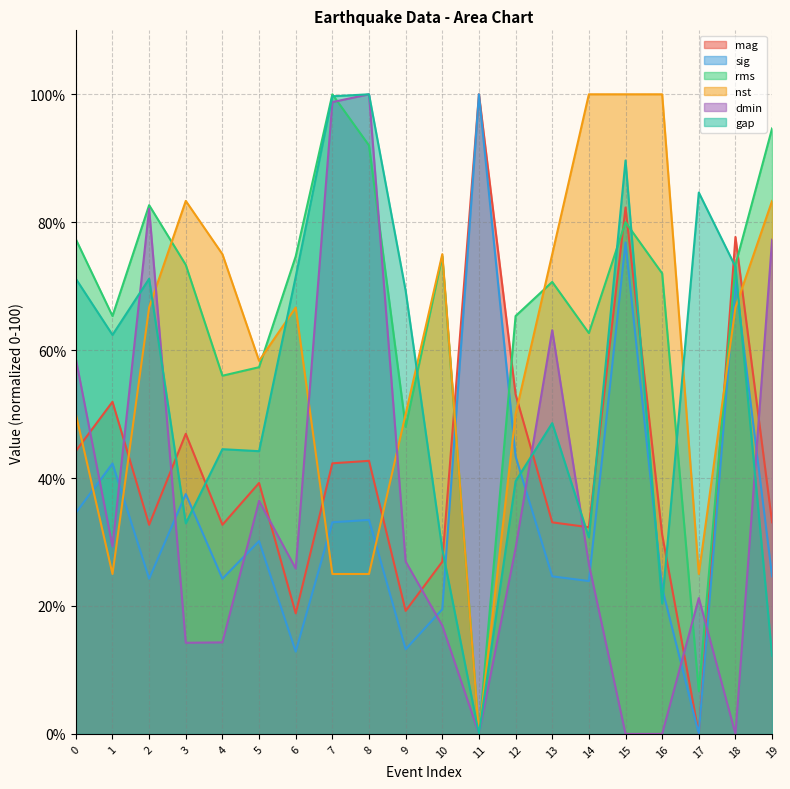

In mag, how many points are higher than both neighbors (excluding endpoints)?

7